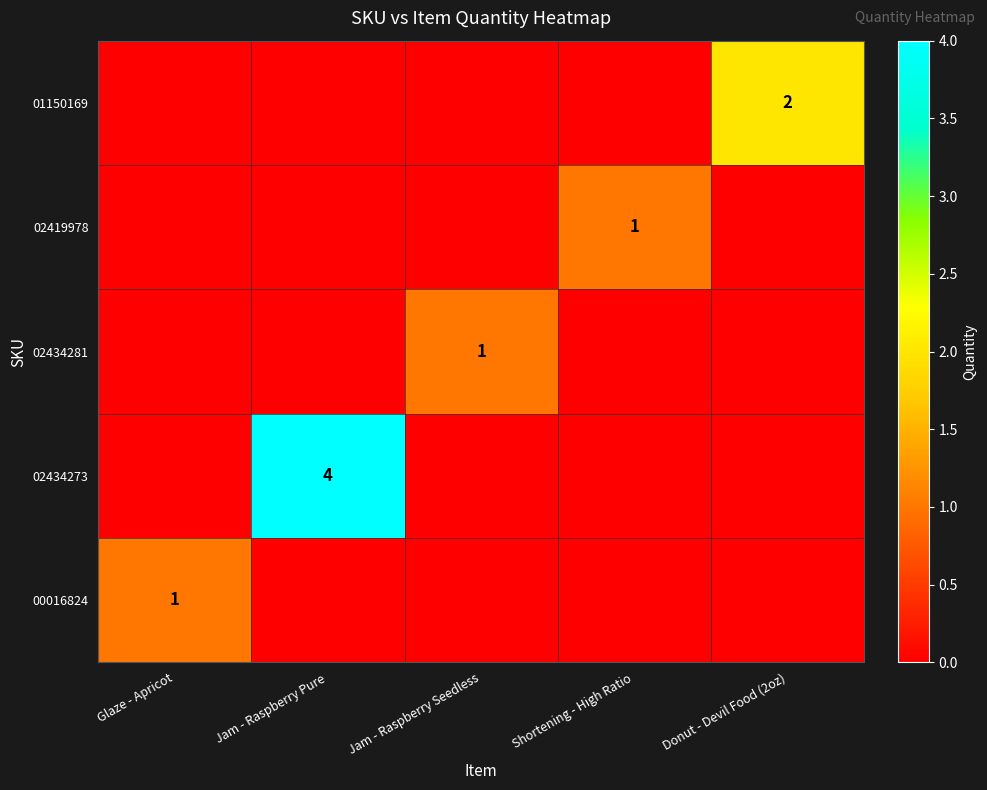

Count the number of categories in the chart.

5